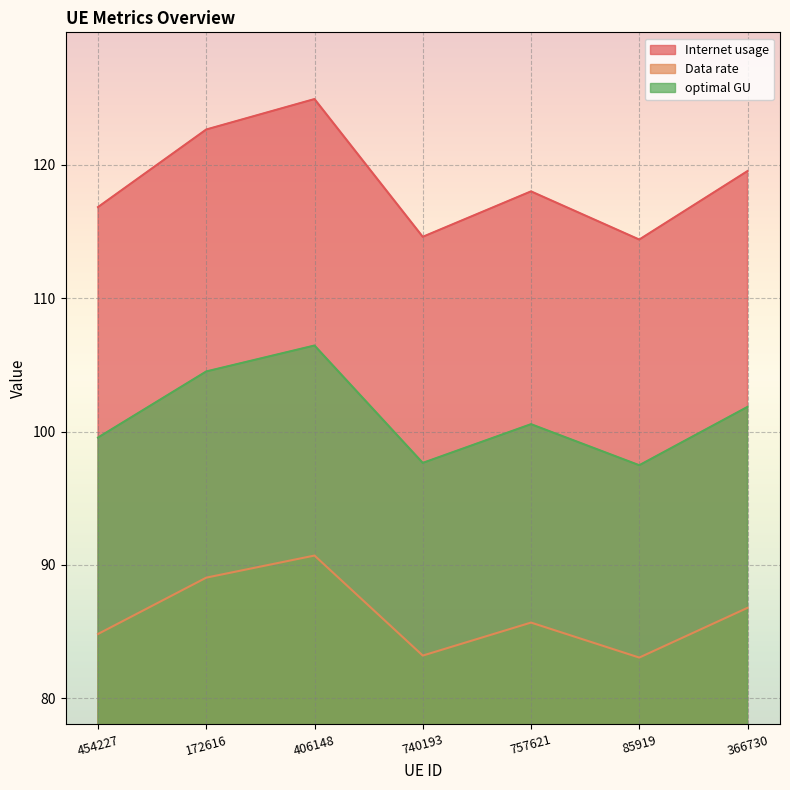

At which label does Internet usage first exceed 100?

172616